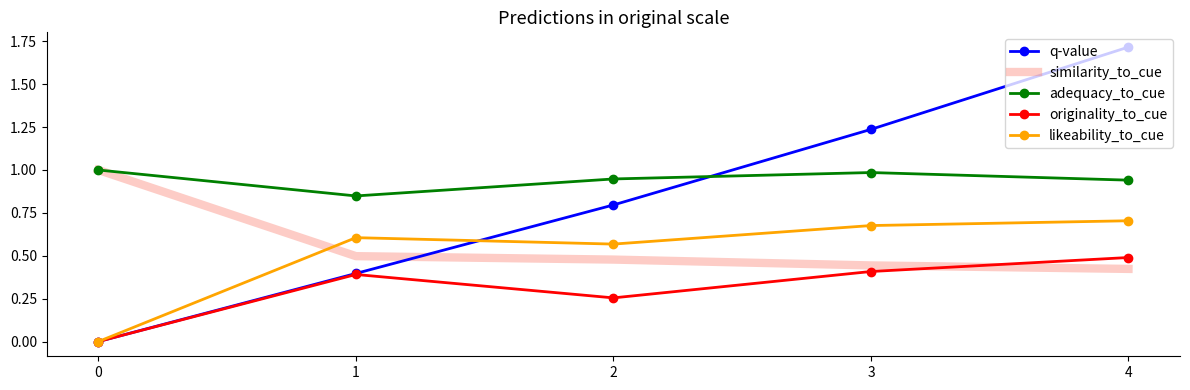

True or false: adequacy_to_cue and likeability_to_cue cross at least once.

False